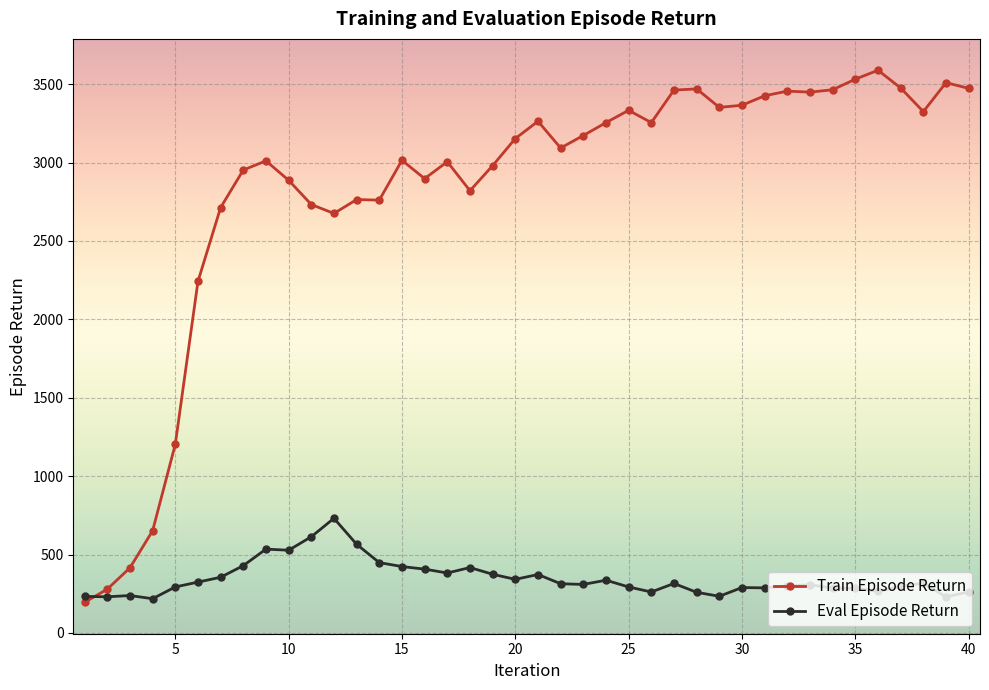

What is the average value of the Train Episode Return series?

2826.7